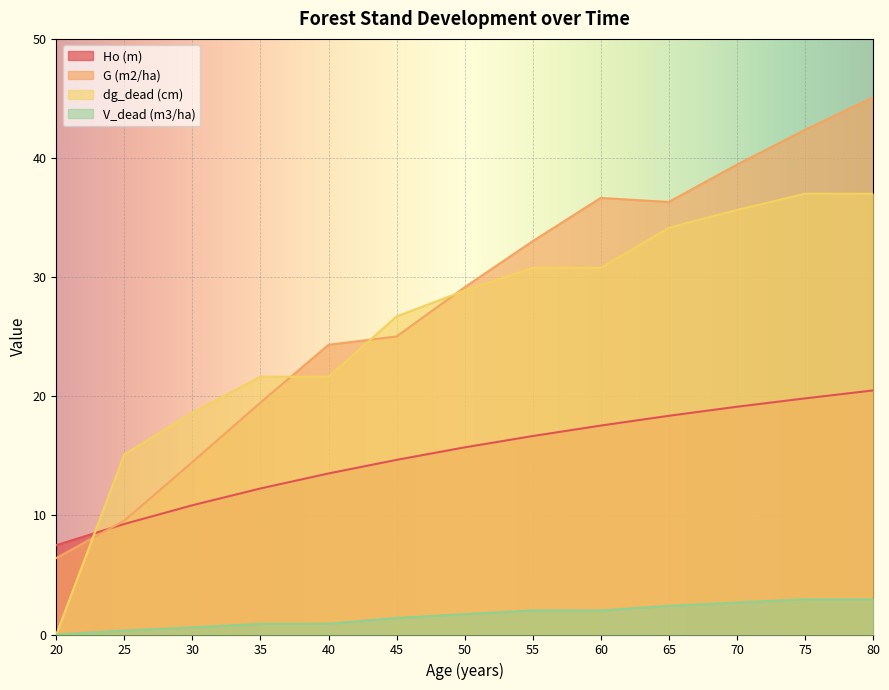

At which category is the sum across all series the highest?

80